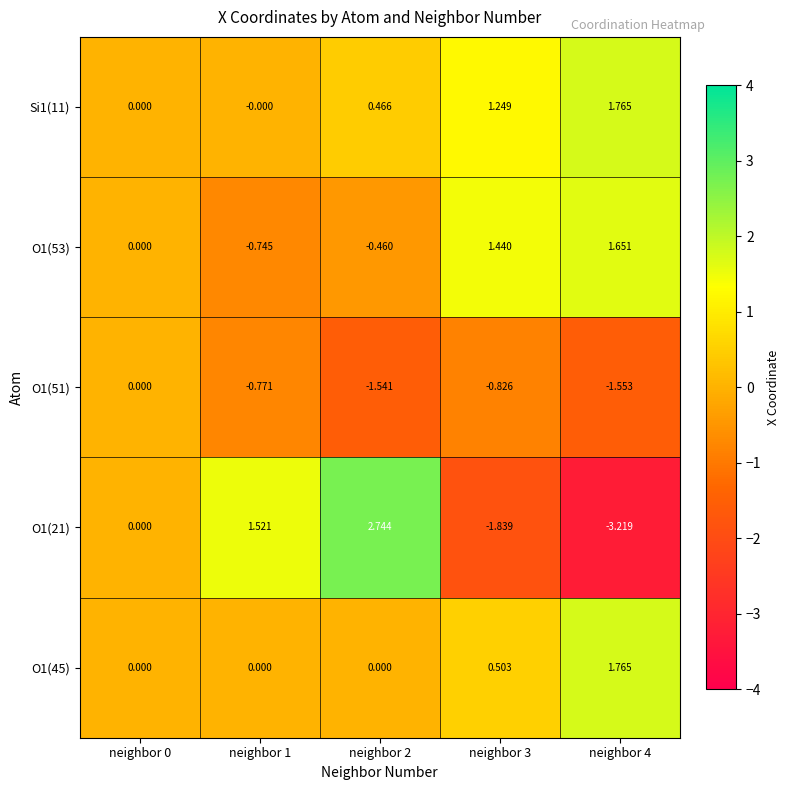

Reading left to right, list all the values displayed in this chart.

Si1(11): neighbor 0=0.0	neighbor 1=-0.0	neighbor 2=0.5	neighbor 3=1.2	neighbor 4=1.8
O1(53): neighbor 0=0.0	neighbor 1=-0.7	neighbor 2=-0.5	neighbor 3=1.4	neighbor 4=1.7
O1(51): neighbor 0=0.0	neighbor 1=-0.8	neighbor 2=-1.5	neighbor 3=-0.8	neighbor 4=-1.6
O1(21): neighbor 0=0.0	neighbor 1=1.5	neighbor 2=2.7	neighbor 3=-1.8	neighbor 4=-3.2
O1(45): neighbor 0=0.0	neighbor 1=0.0	neighbor 2=0.0	neighbor 3=0.5	neighbor 4=1.8